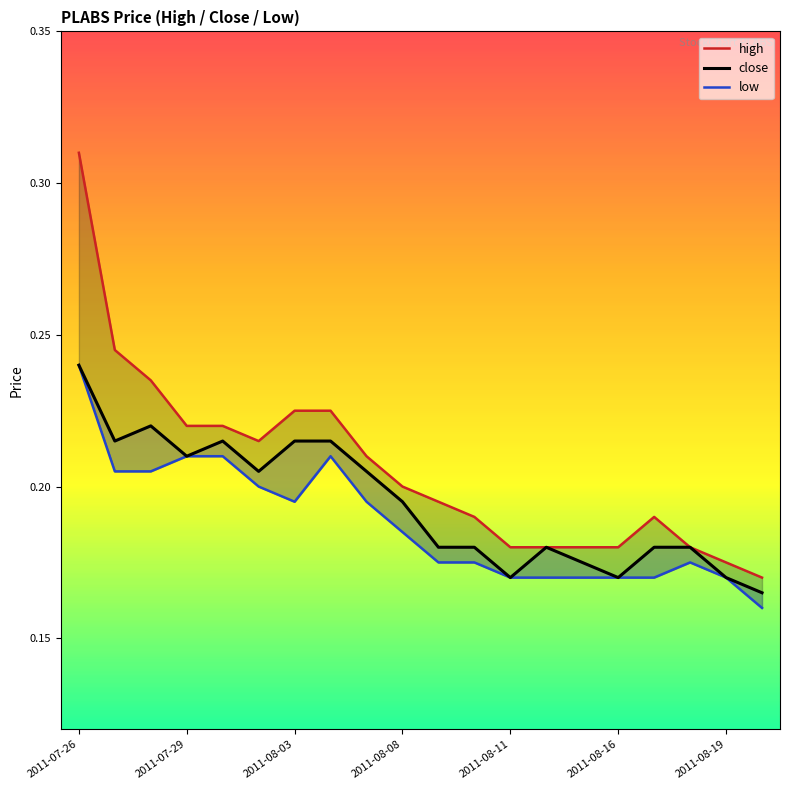

True or false: low has a value of 0.3 at 2011-07-29.

False